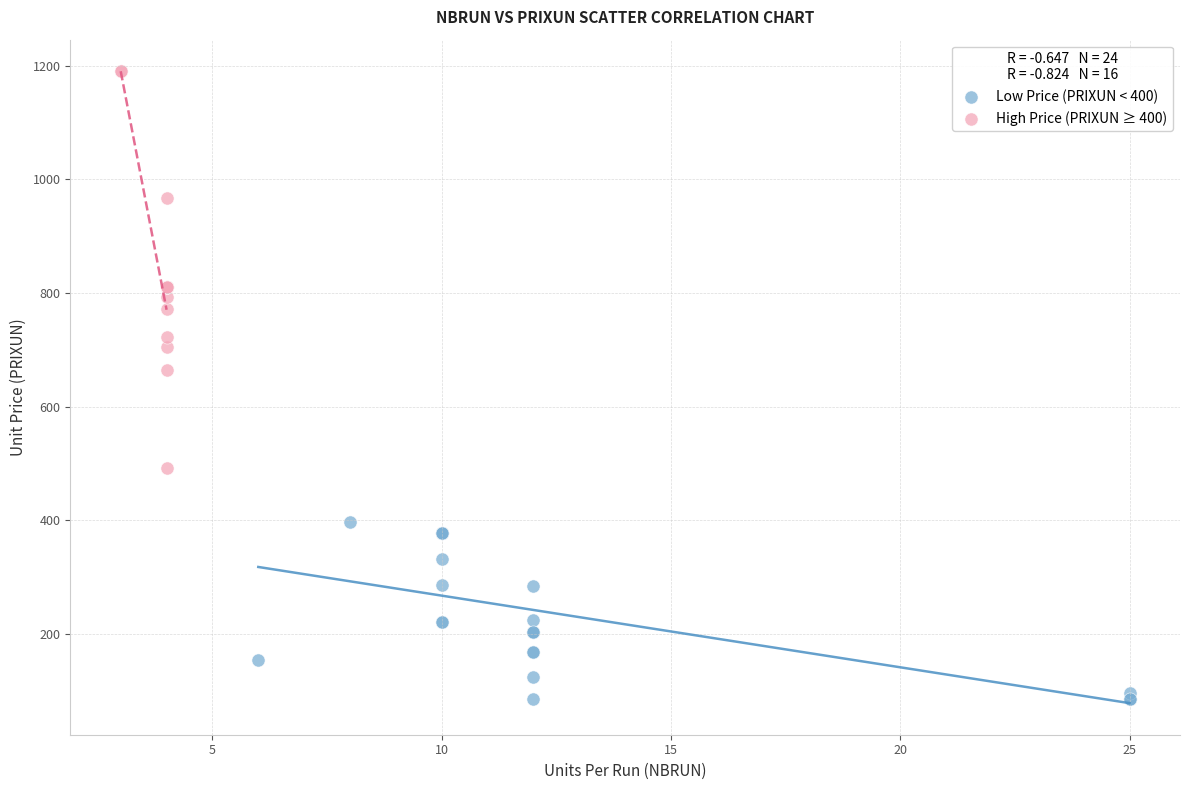

What are all the series names shown in the legend?

Low Price (PRIXUN < 400), High Price (PRIXUN ≥ 400)